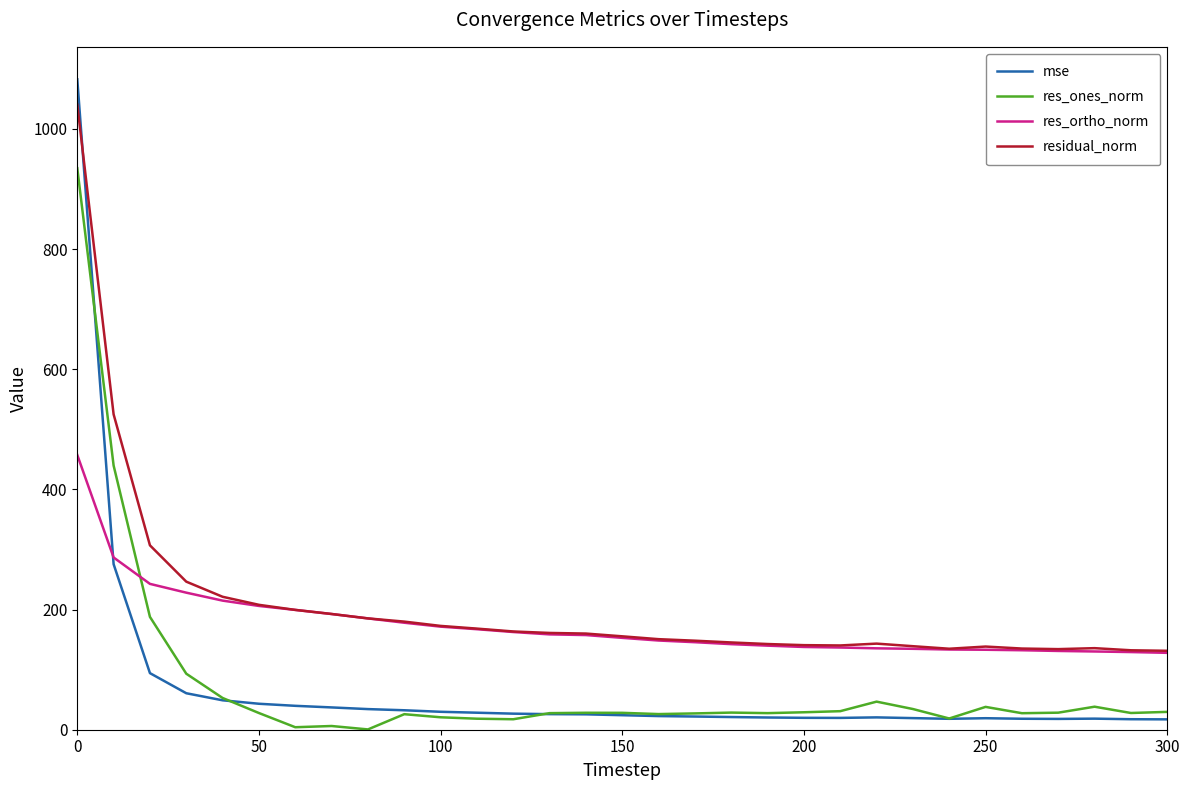

What is the lowest value of the residual_norm series?

131.4